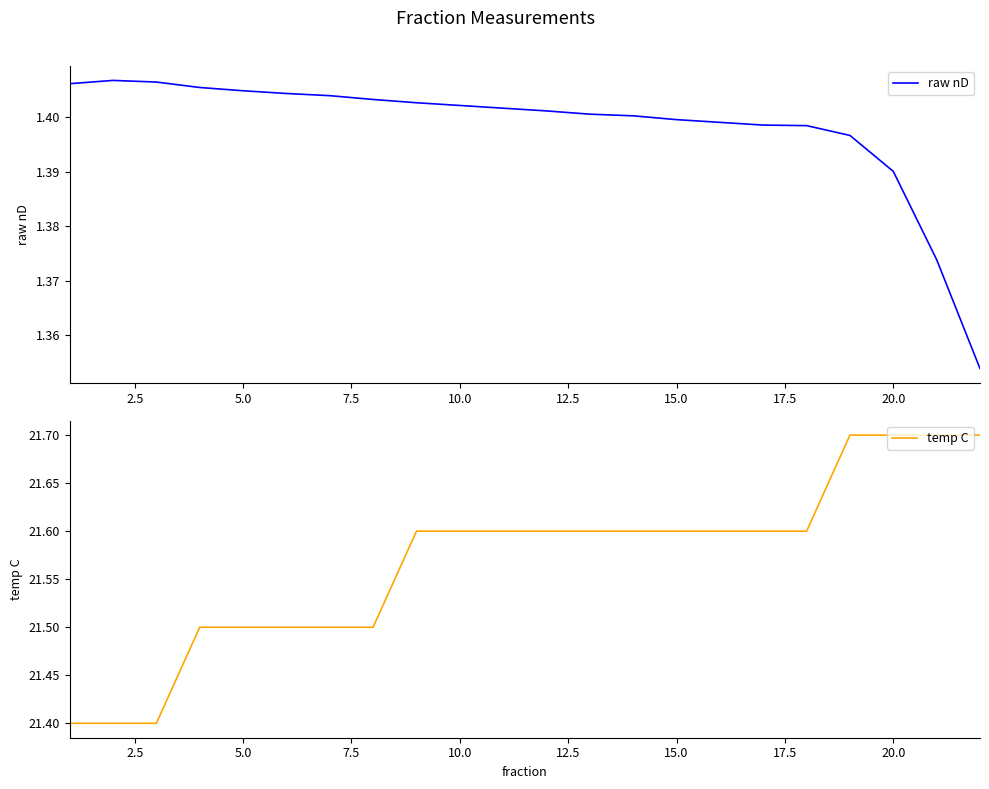

Rank the series by their maximum value, from highest to lowest.

temp C, raw nD